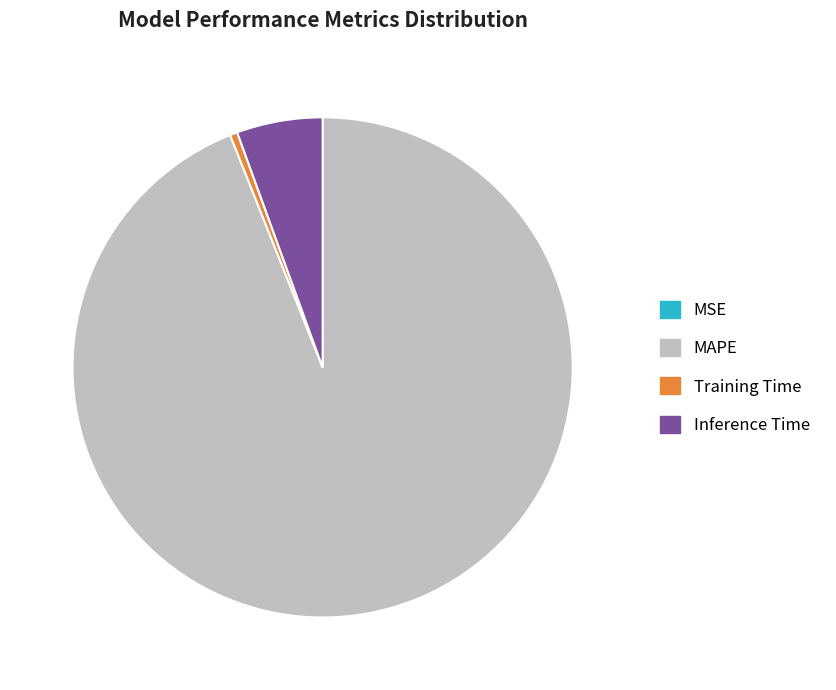

What is the largest slice in the pie chart?

MAPE